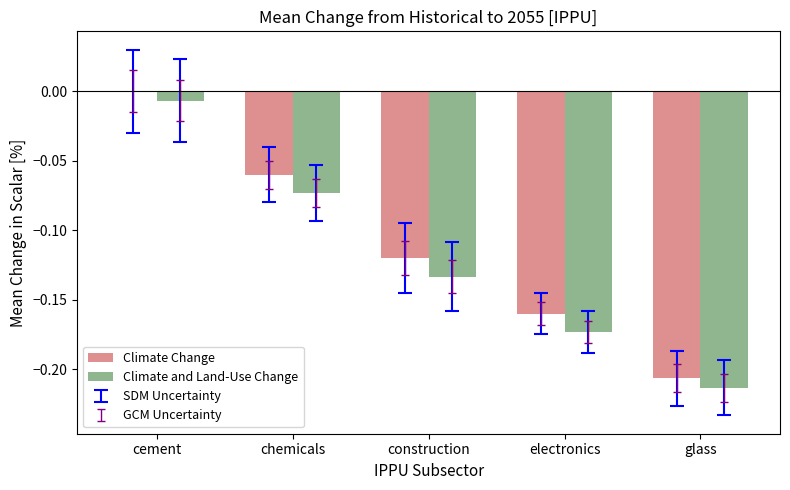

The value of Climate Change at cement is -0.1. True or false?

False